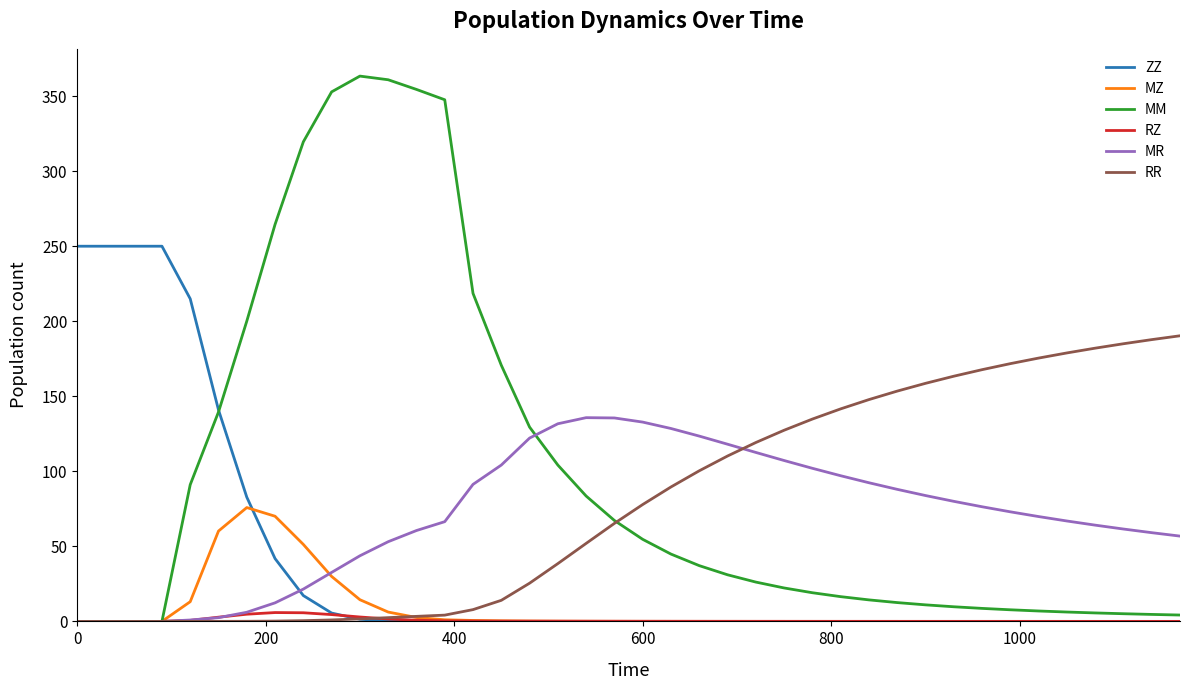

How many lines are shown in the chart?

6